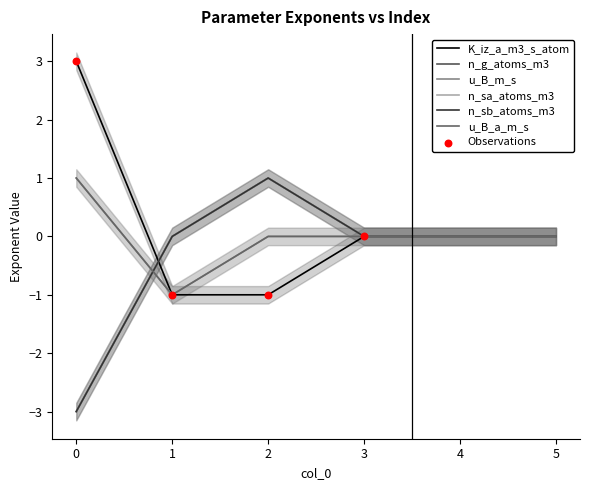

At which category is the sum across all series the highest?

2